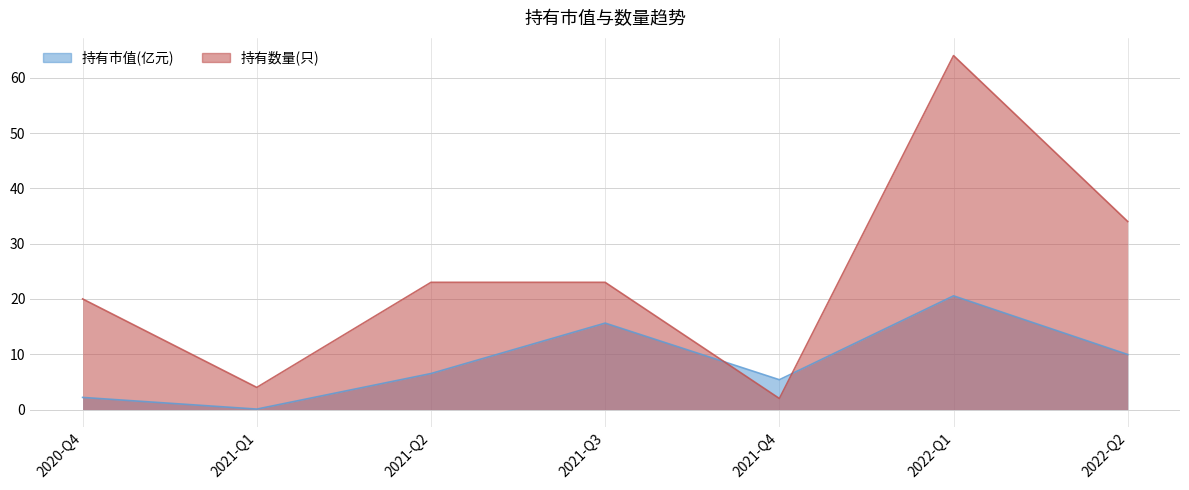

True or false: 持有数量(只) and 持有市值(亿元) intersect in this chart.

True